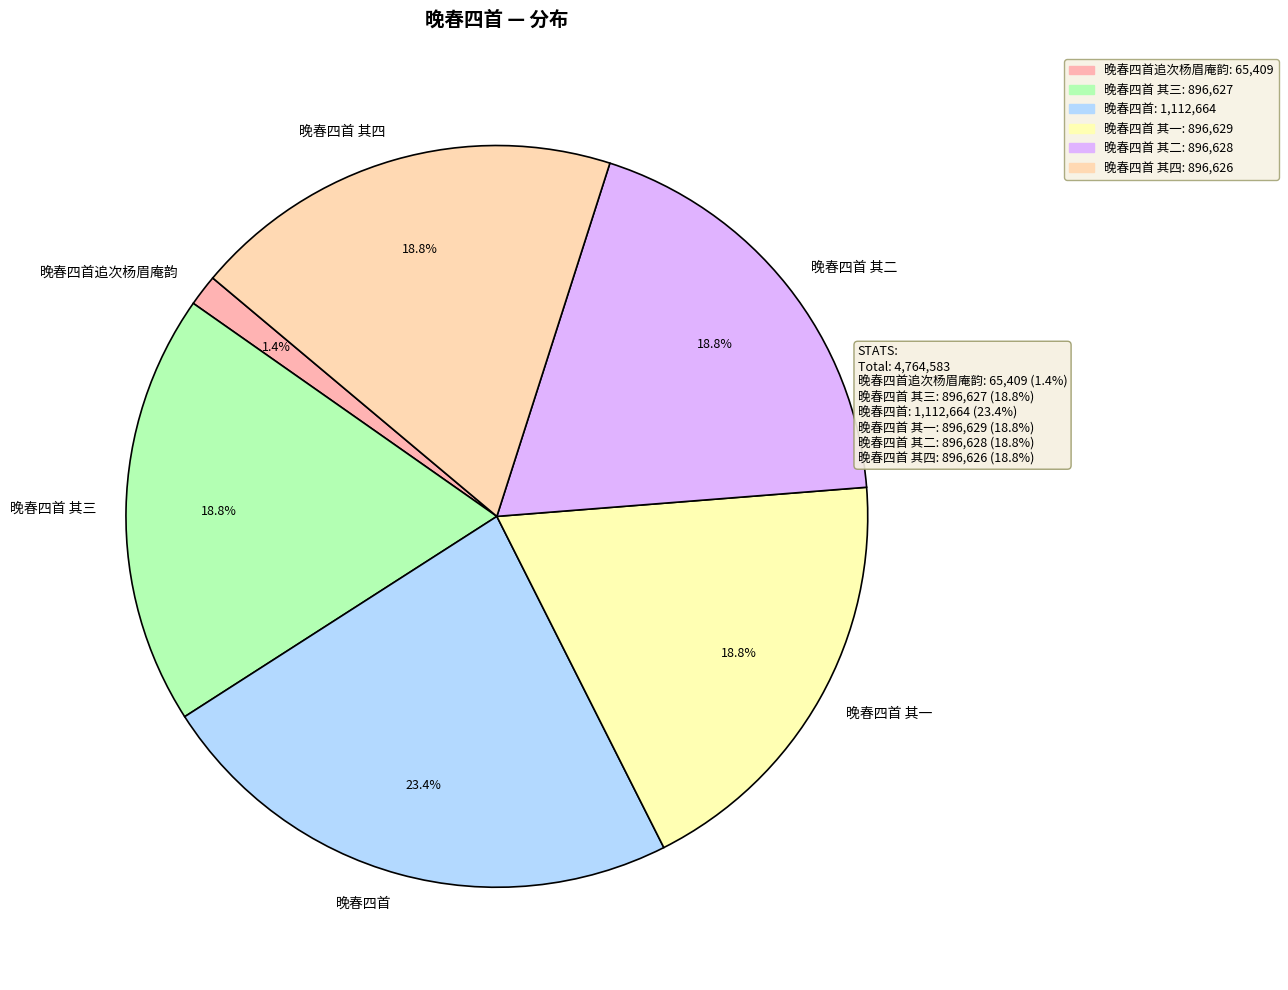

Does 晚春四首 其三 account for over 50% of the chart?

No